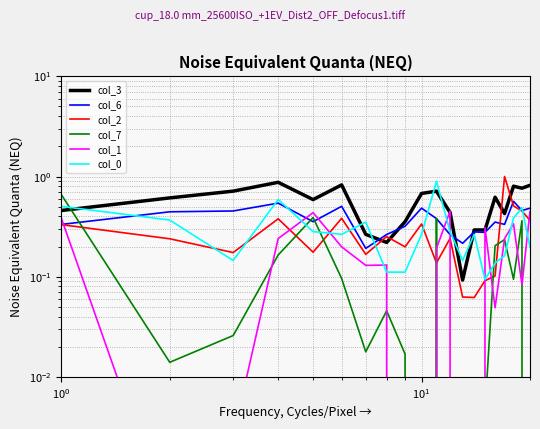

True or false: col_1 and col_0 cross at least once.

True